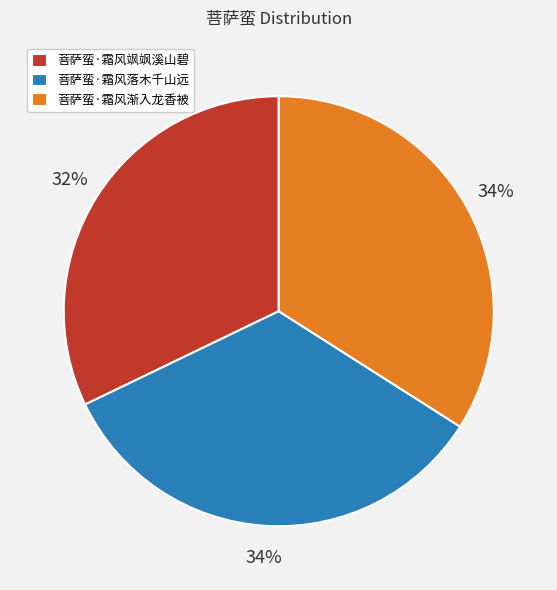

Does 菩萨蛮·霜风落木千山远 represent more than half of the total?

No